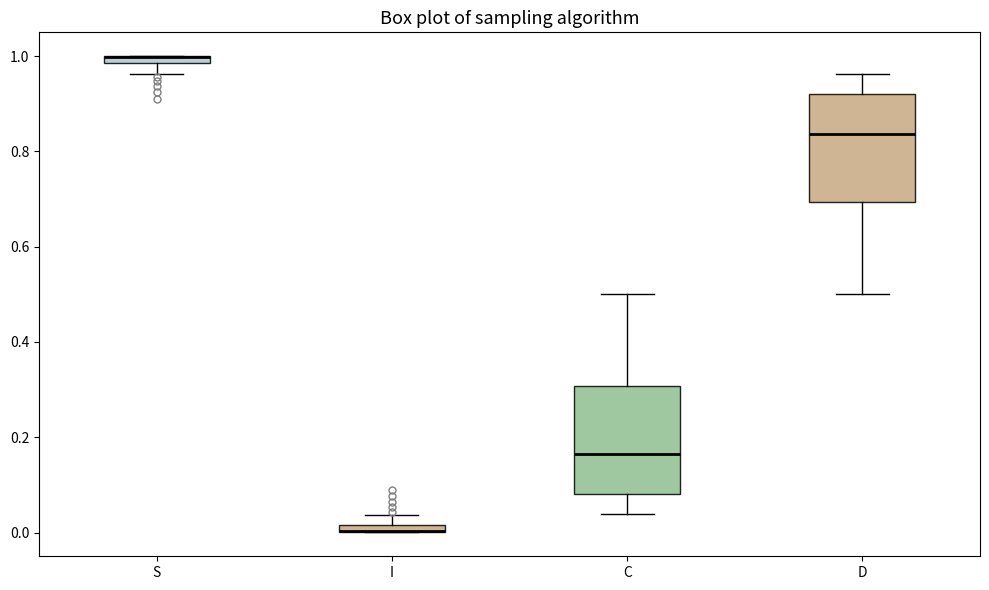

Where does the lower whisker of the box for C end on the y-axis? The values are not printed on the chart, so give them approximately, as read against the axis.

0.04